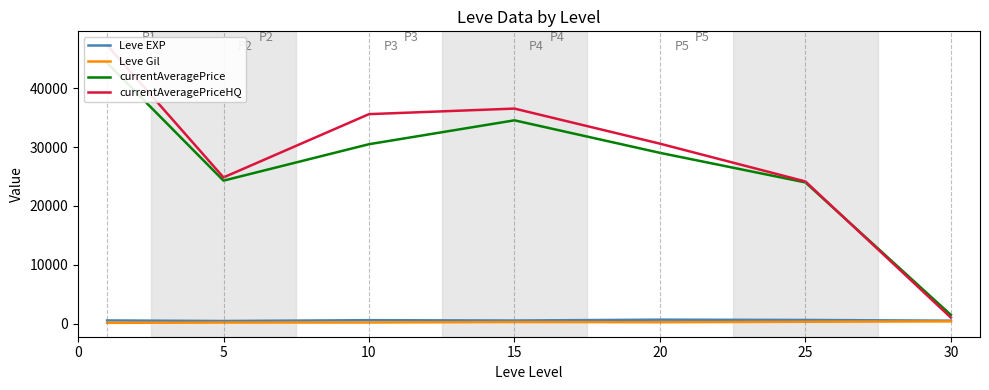

At which category does Leve Gil reach its first local valley?

20